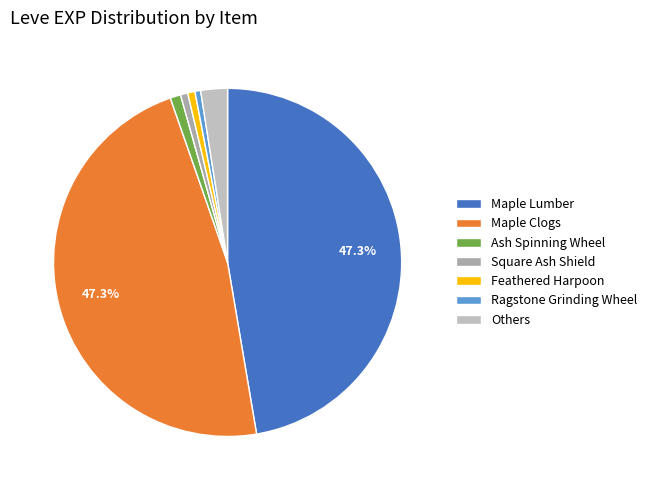

To the nearest percent, what is the average slice percentage?

14%